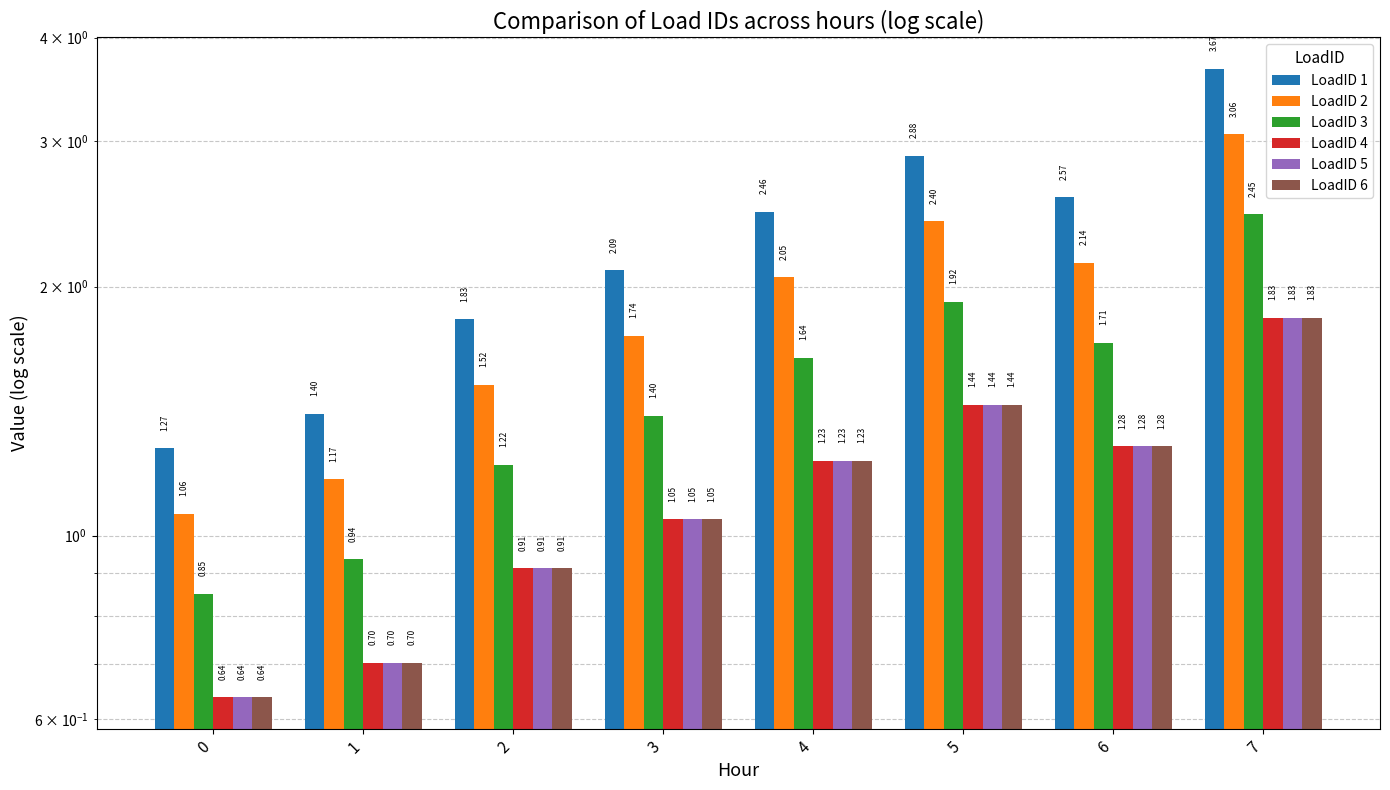

At how many categories does at least one series exceed 2?

5